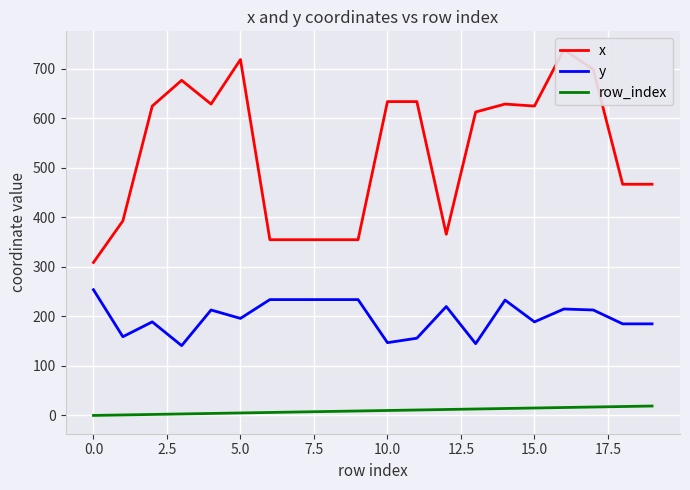

True or false: x has a value of 149 at 19.

False